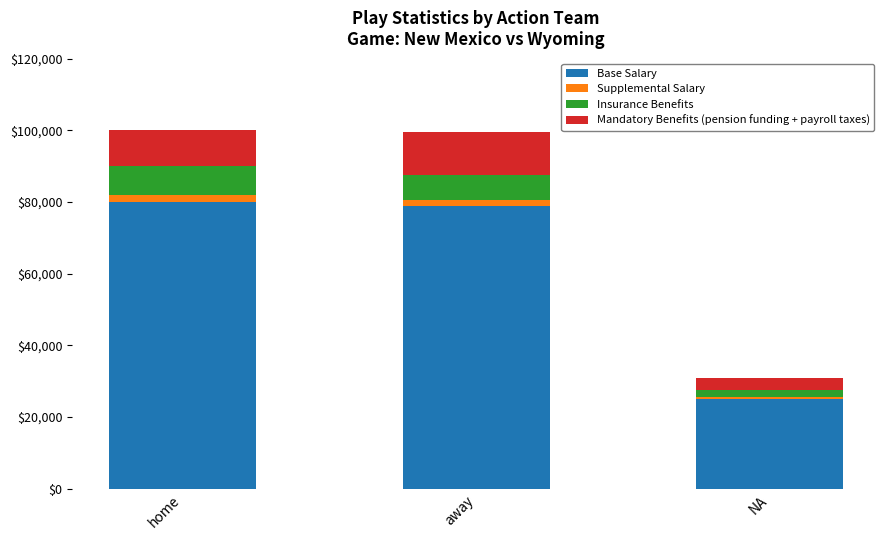

Is it true that Base Salary equals 44105 at away?

False